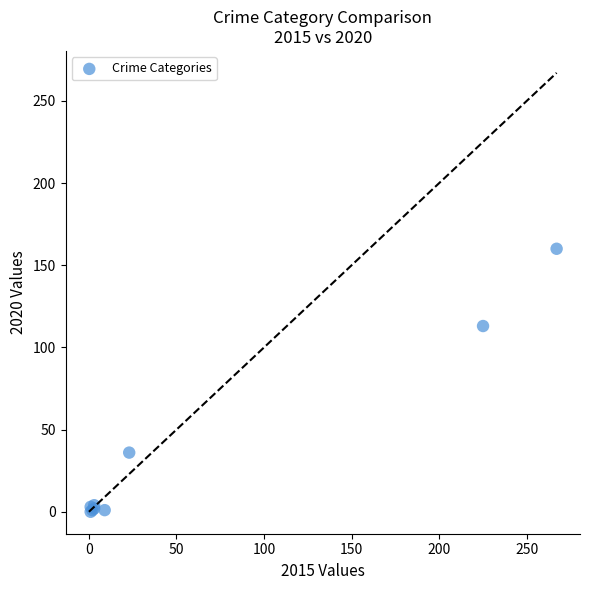

What Y value in the scatter plot is closest to 80?

113